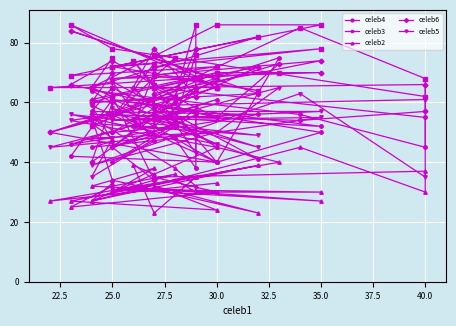

Which series ends up on top after the final intersection of celeb6 and celeb4?

celeb4